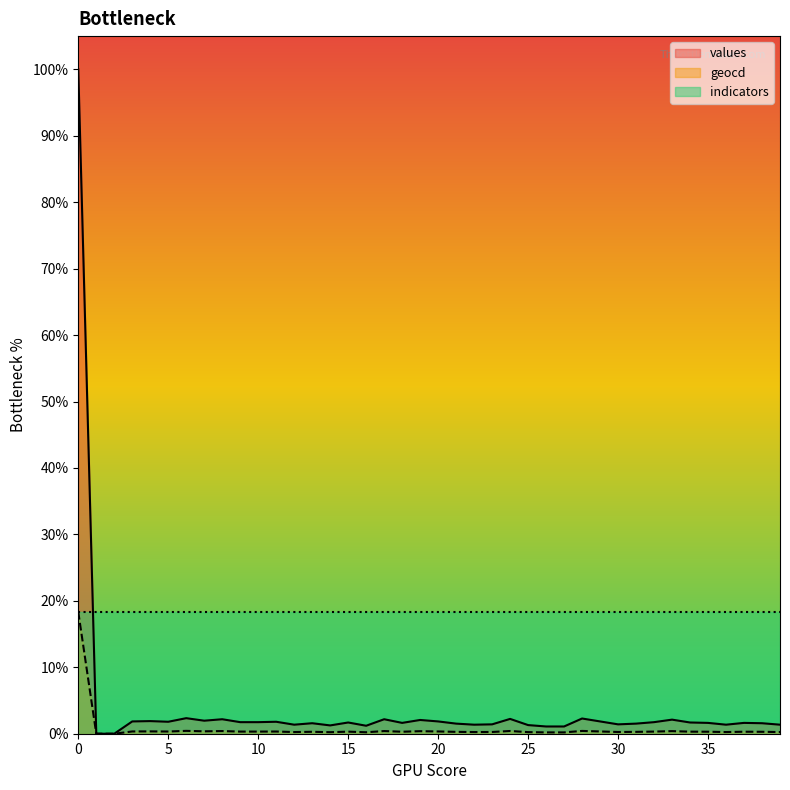

Which label corresponds to the smallest value in the chart?

1